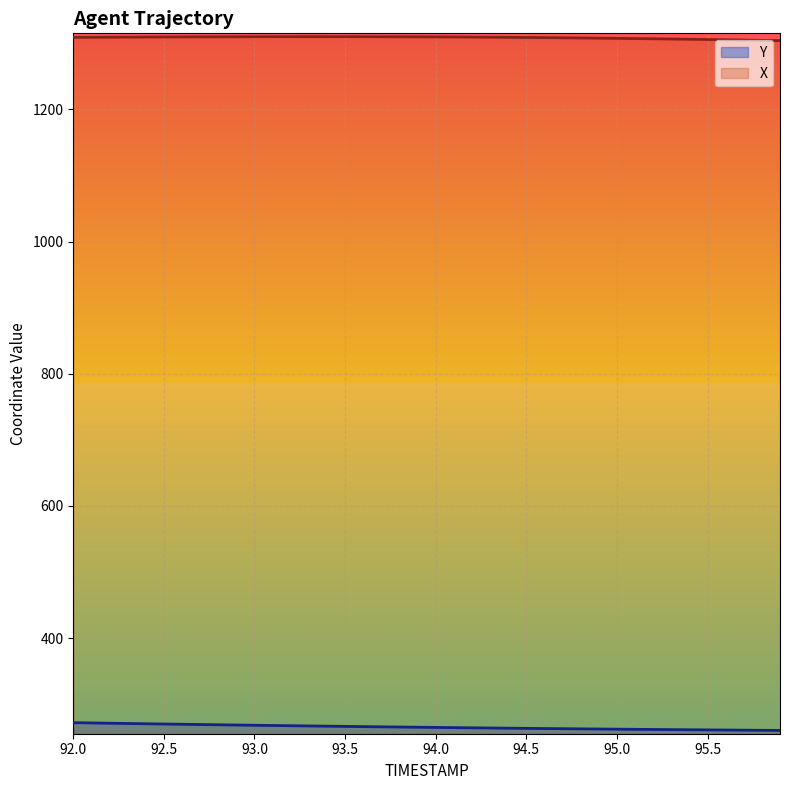

Is it true that Y equals 260.9 at 95.5?

True